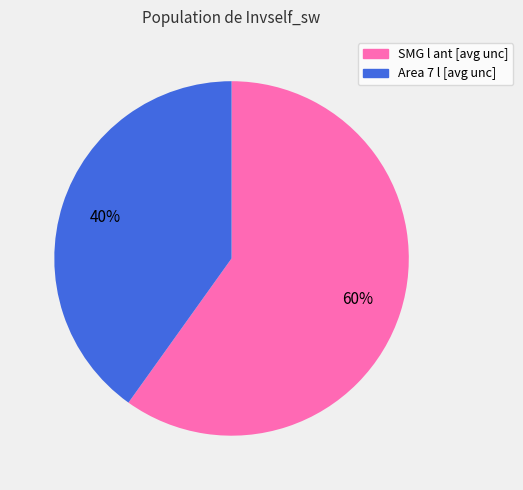

The SMG l ant [avg unc] slice represents 74% of the pie. True or false?

False